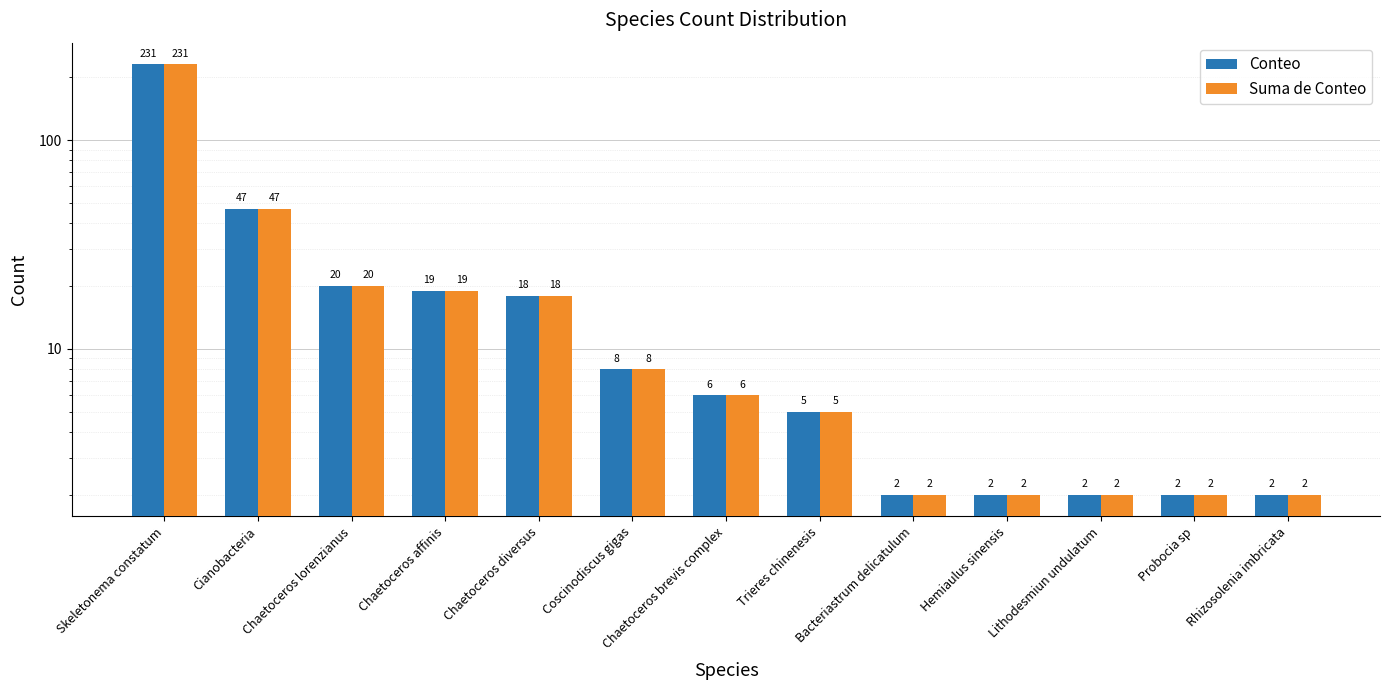

Which series has the largest range (max minus min)?

Conteo